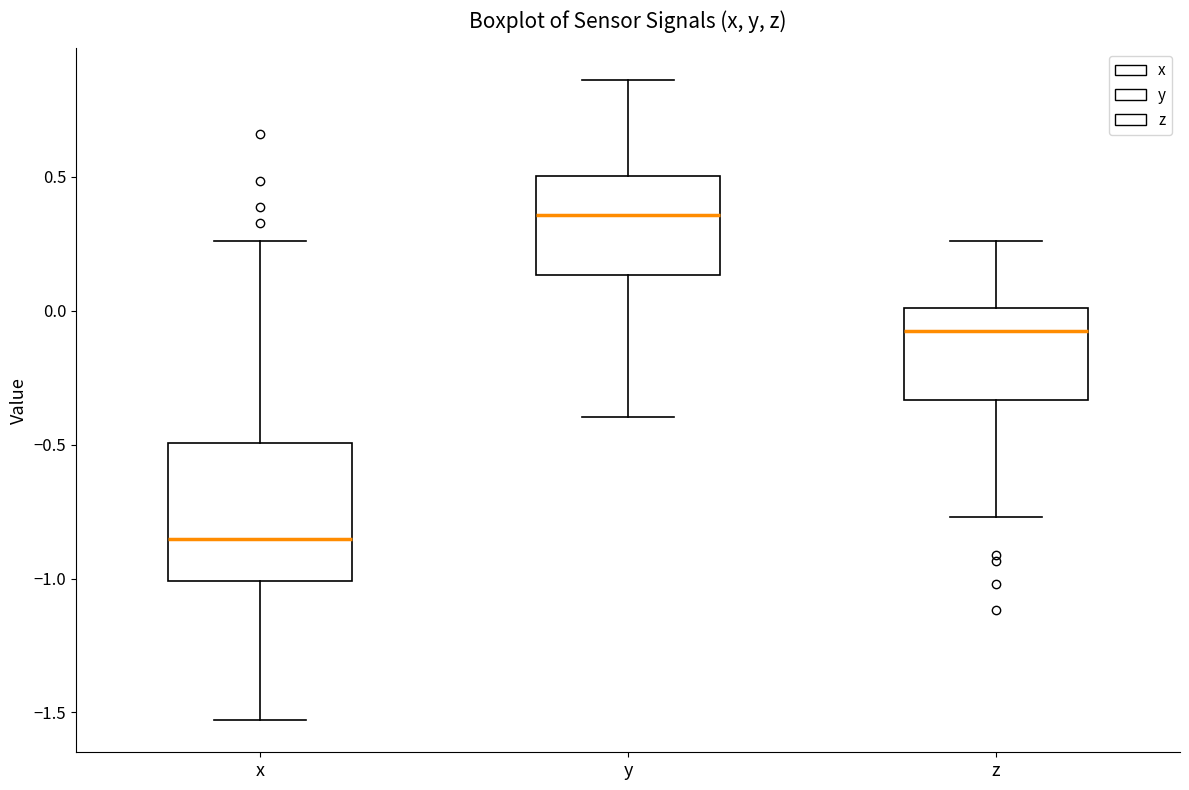

Reading left to right, transcribe this box plot: for each box, give where its median line is, the range the box spans, and where its two whiskers end, as read against the y-axis. The values are not printed on the chart, so give them approximately, as read against the axis.

x: median -0.85, box -1.00 to -0.50, whiskers -1.55 to 0.25
y: median 0.35, box 0.15 to 0.50, whiskers -0.40 to 0.85
z: median -0.10, box -0.35 to 0.00, whiskers -0.75 to 0.25